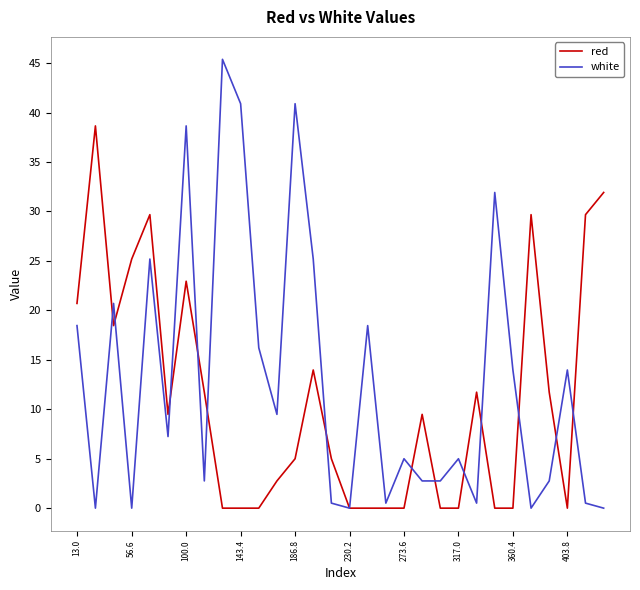

How many values in the white series exceed 7?

15